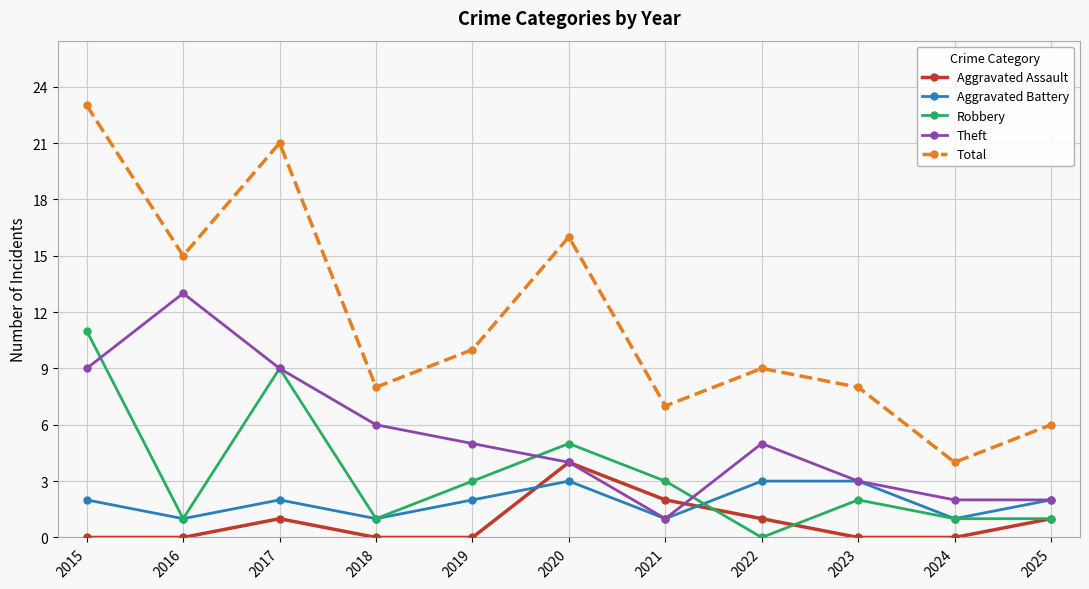

True or false: Total and Theft intersect in this chart.

False